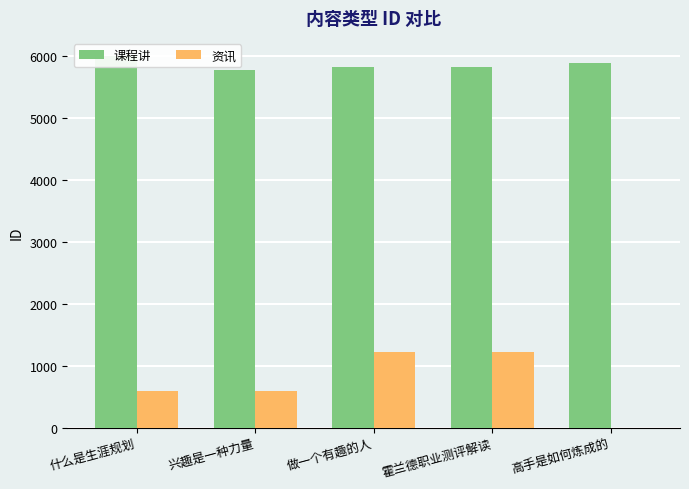

Reading left to right, list all the values displayed in this chart.

课程讲: 什么是生涯规划=6000	兴趣是一种力量=5782	做一个有趣的人=5831	霍兰德职业测评解读=5830	高手是如何炼成的=5896
资讯: 什么是生涯规划=598	兴趣是一种力量=599	做一个有趣的人=1230	霍兰德职业测评解读=1216	高手是如何炼成的=0